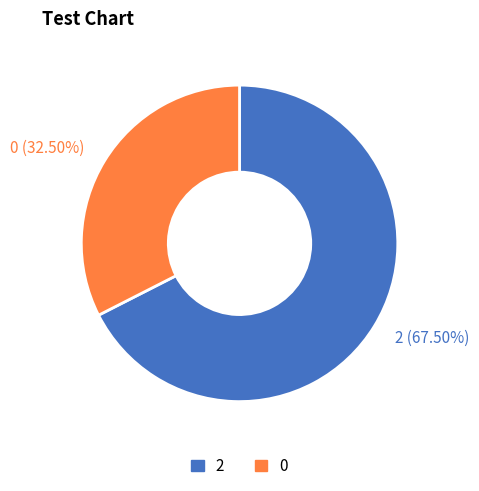

What percentage do 2 and 0 together represent?

100.0%